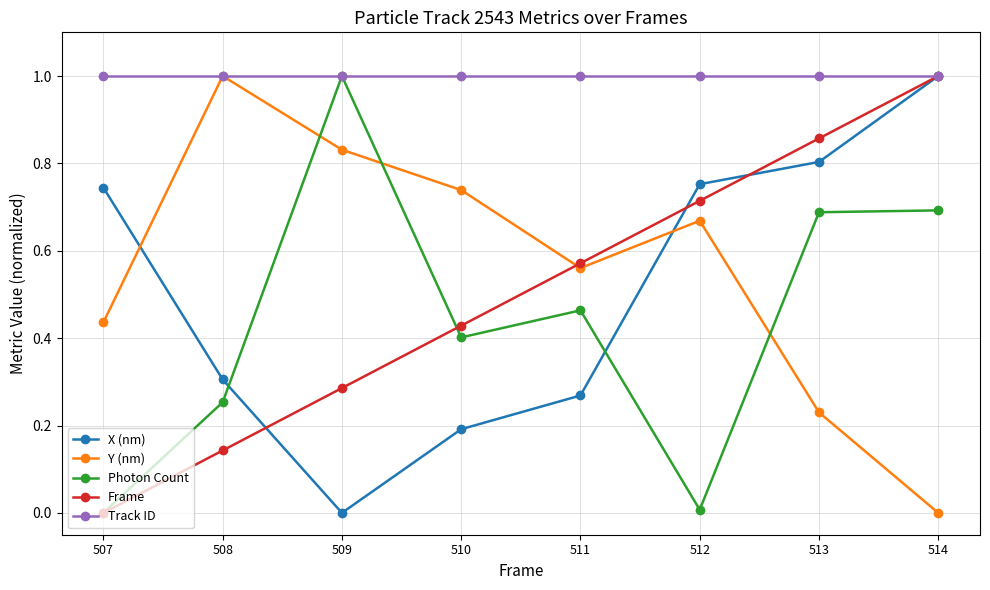

True or false: Frame has more than 1 interior local peaks.

False